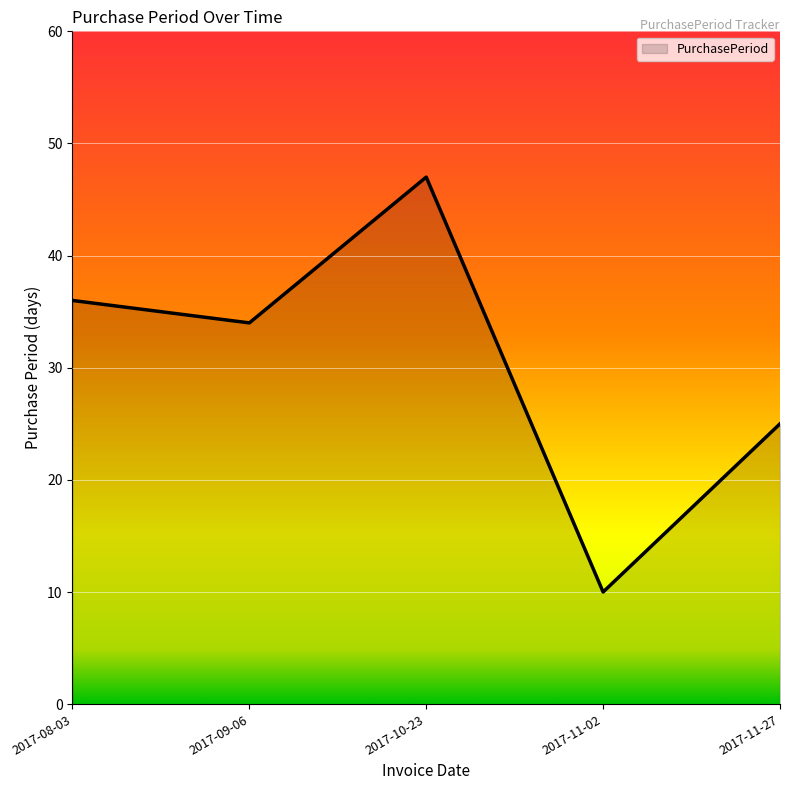

Which has a higher value, 2017-11-02 or 2017-10-23?

2017-10-23